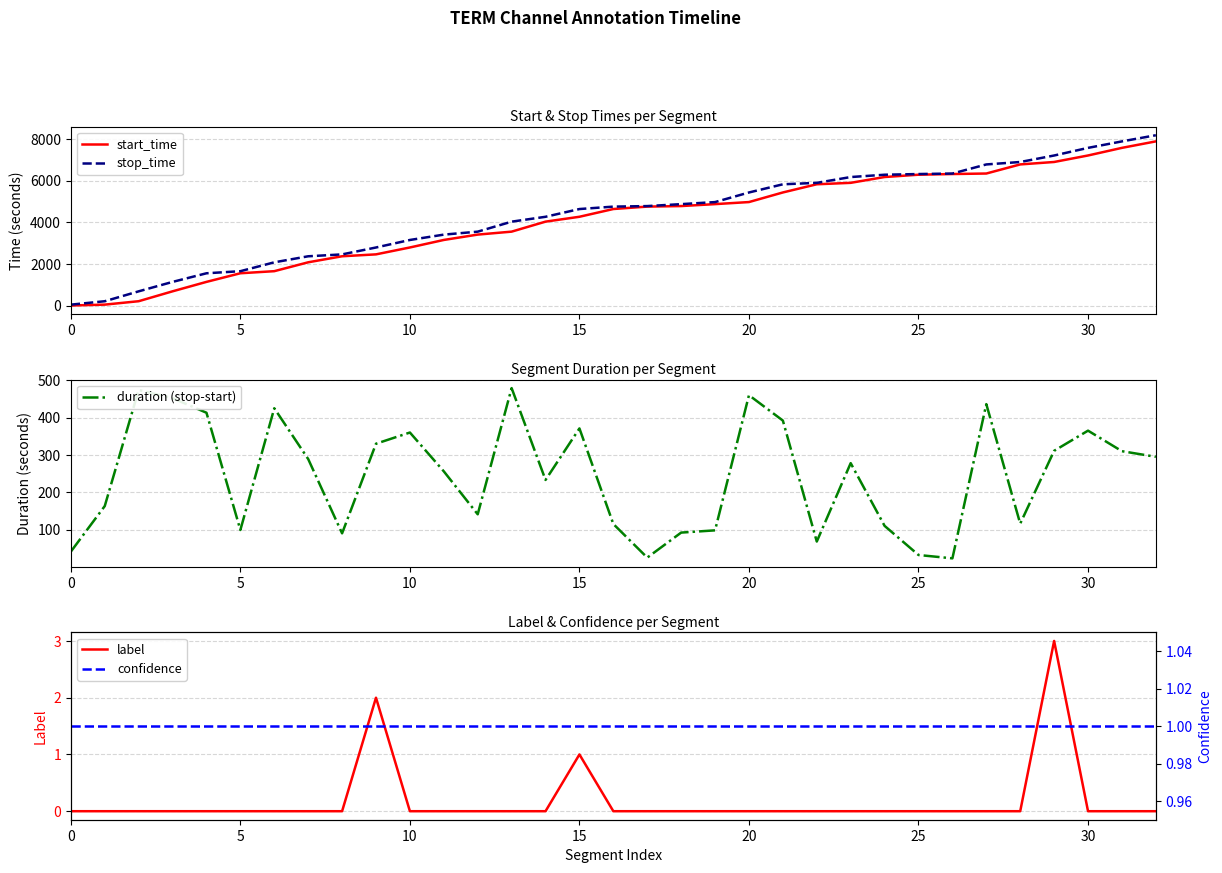

What is the average value of the start_time series?

4118